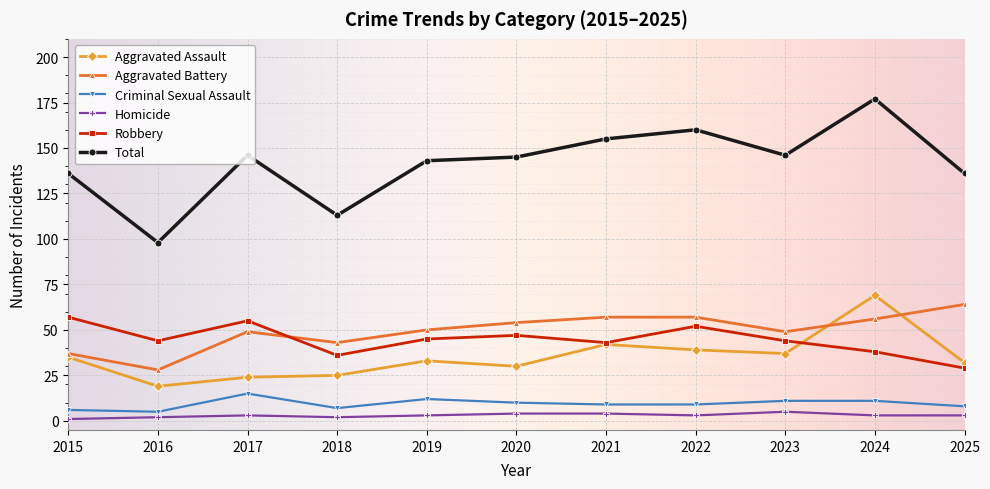

What is the minimum value for Aggravated Assault?

19